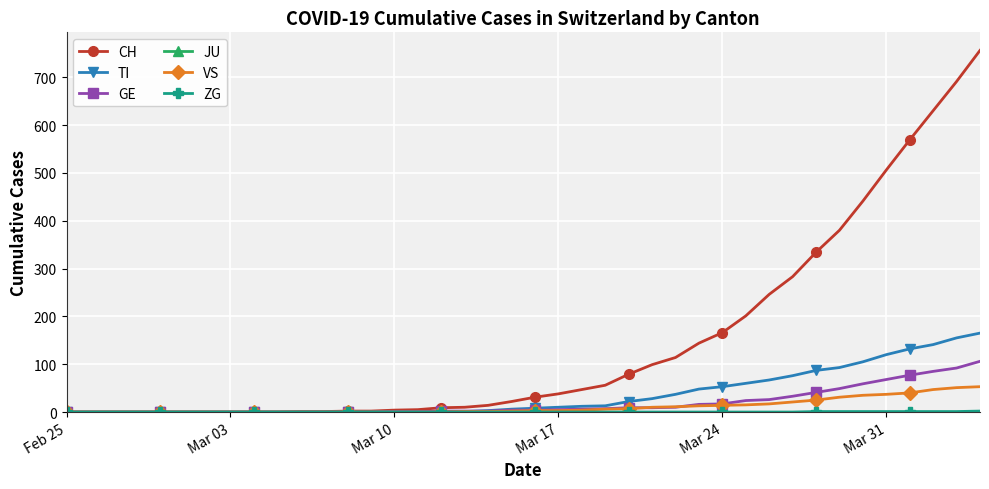

What is the highest value of the VS series?

53